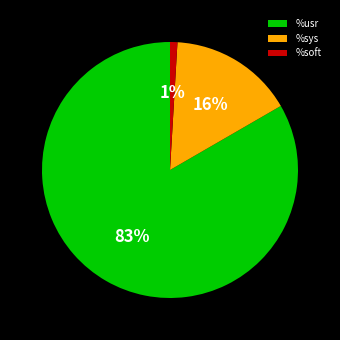

Is there a majority slice in this chart?

Yes